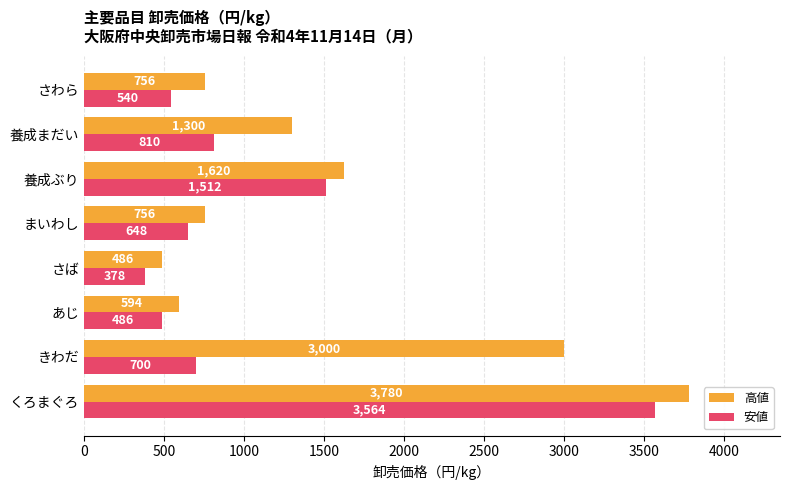

Is it true that 安値 equals 648 at まいわし?

True